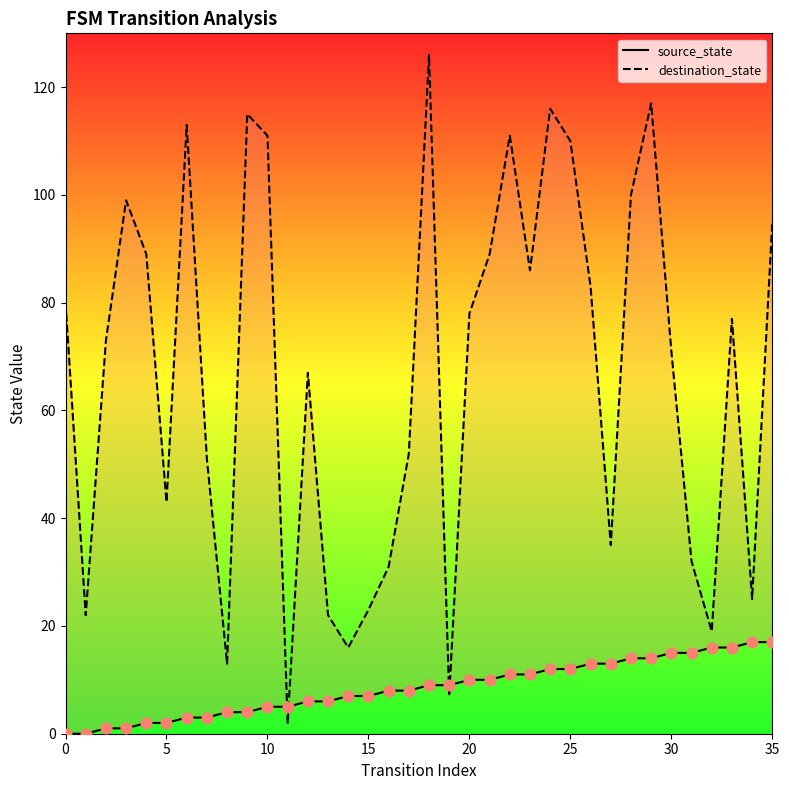

Which series contains the highest Y value?

destination_state